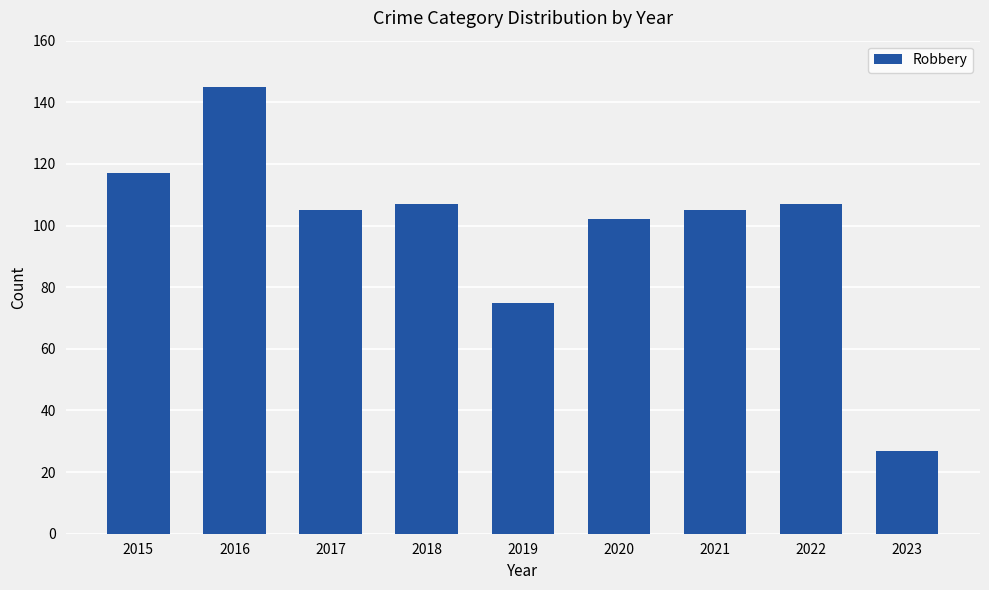

Reading left to right, what are all the values shown in this chart?

2015=117	2016=145	2017=105	2018=107	2019=75	2020=102	2021=105	2022=107	2023=27